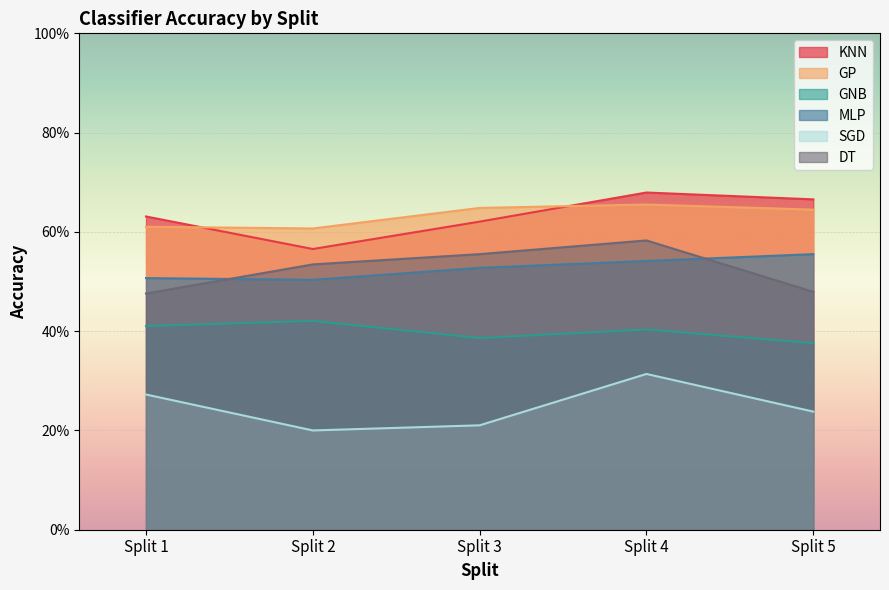

What is the total value across all series at Split 1?

2.9